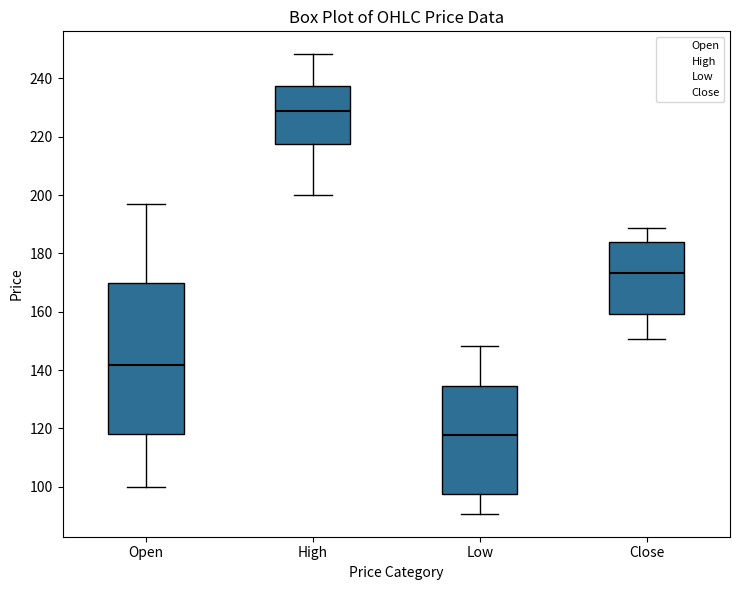

Reading left to right, transcribe this box plot: for each box, give where its median line is, the range the box spans, and where its two whiskers end, as read against the y-axis. The values are not printed on the chart, so give them approximately, as read against the axis.

Open: median 142, box 118 to 170, whiskers 100 to 196
High: median 228, box 218 to 238, whiskers 200 to 248
Low: median 118, box 98 to 134, whiskers 90 to 148
Close: median 174, box 160 to 184, whiskers 150 to 188